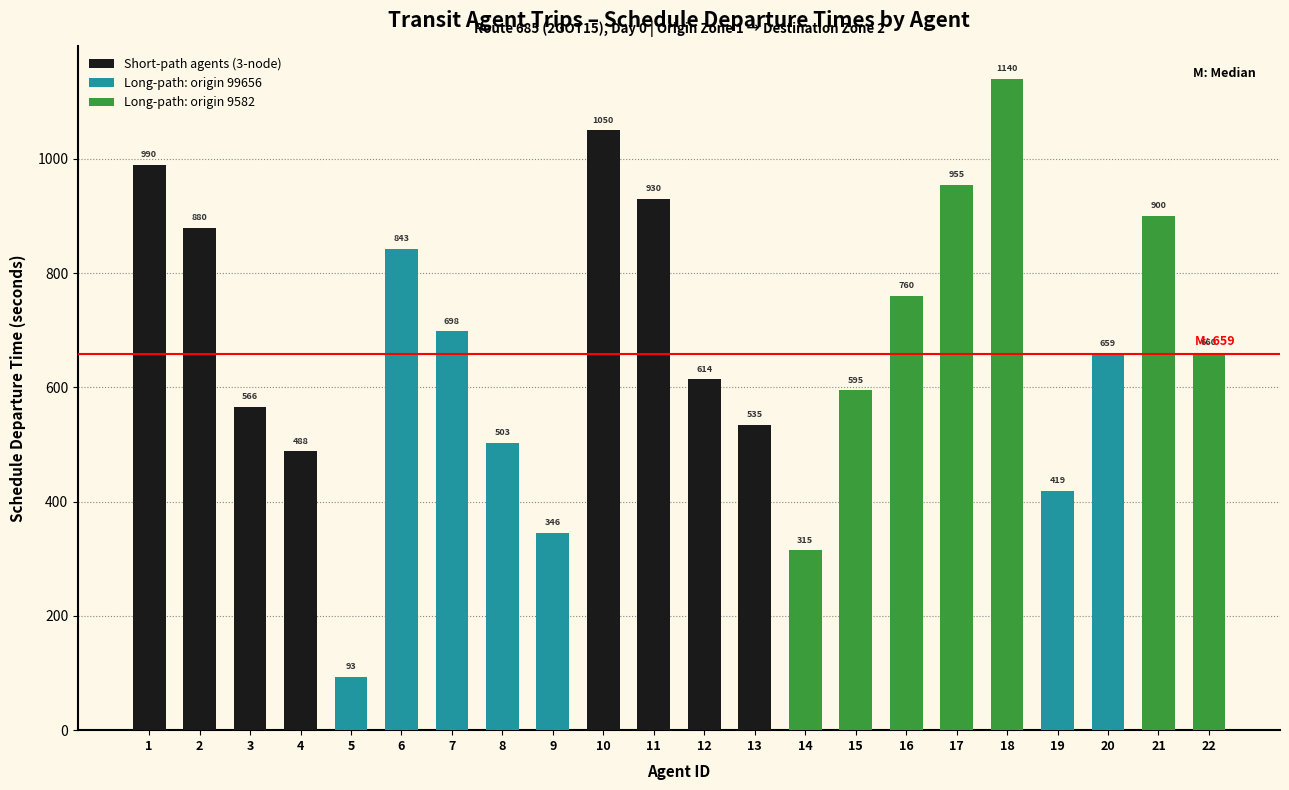

Reading left to right, transcribe all the data shown in this chart.

Short-path agents (3-node): 990	880	566	488	0	0	0	0	0	1050	930	614	535	0	0	0	0	0	0	0	0	0
Long-path: origin 99656: 0	0	0	0	93	843	698	503	346	0	0	0	0	0	0	0	0	0	419	659	0	0
Long-path: origin 9582: 0	0	0	0	0	0	0	0	0	0	0	0	0	315	595	760	955	1140	0	0	900	660